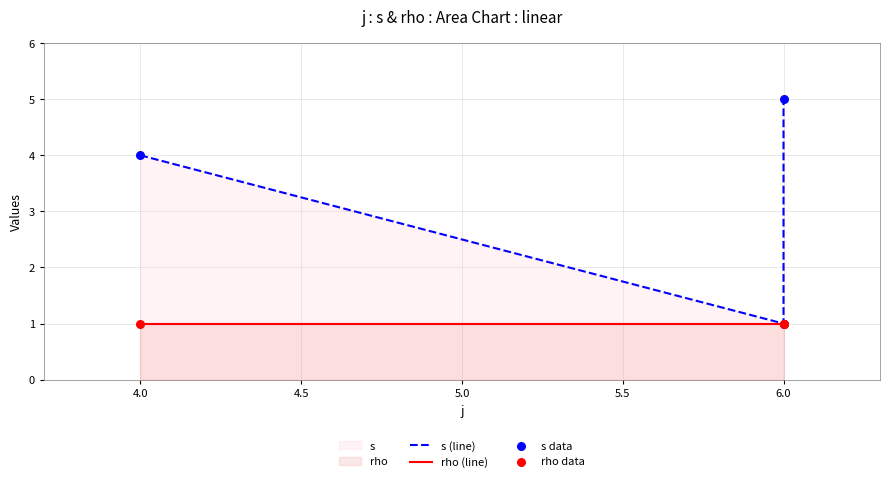

Which series has the widest spread of Y values?

s (line)